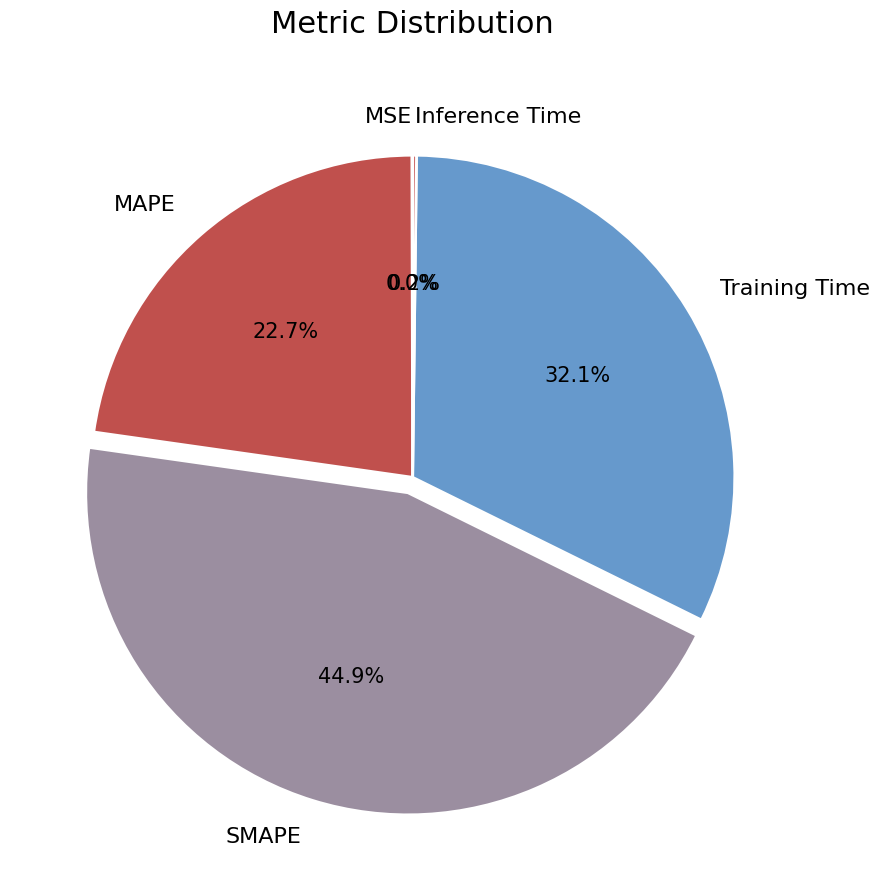

Which has a higher value, MAPE or SMAPE?

SMAPE